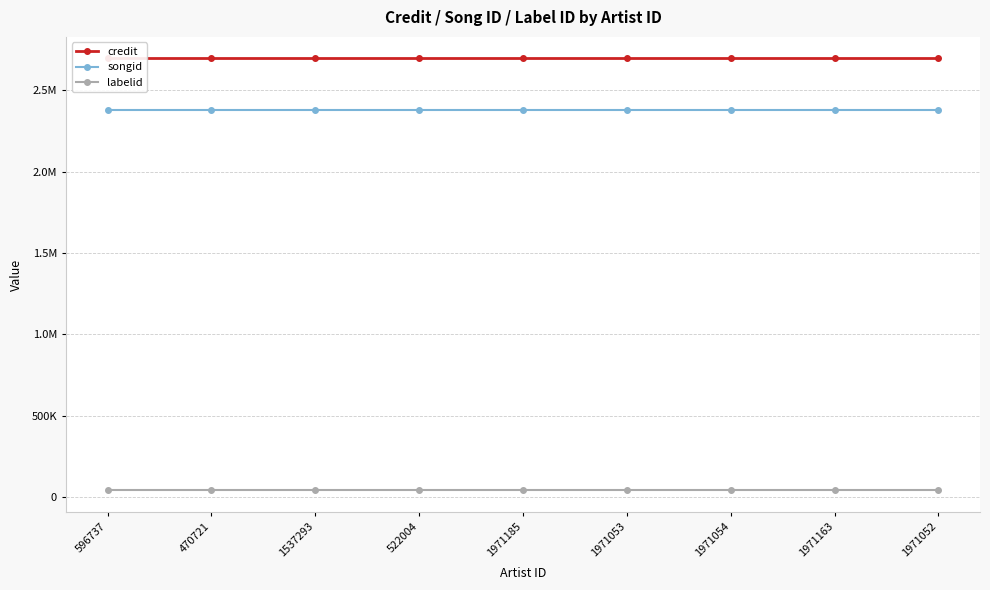

How many categories are shown in the chart?

9